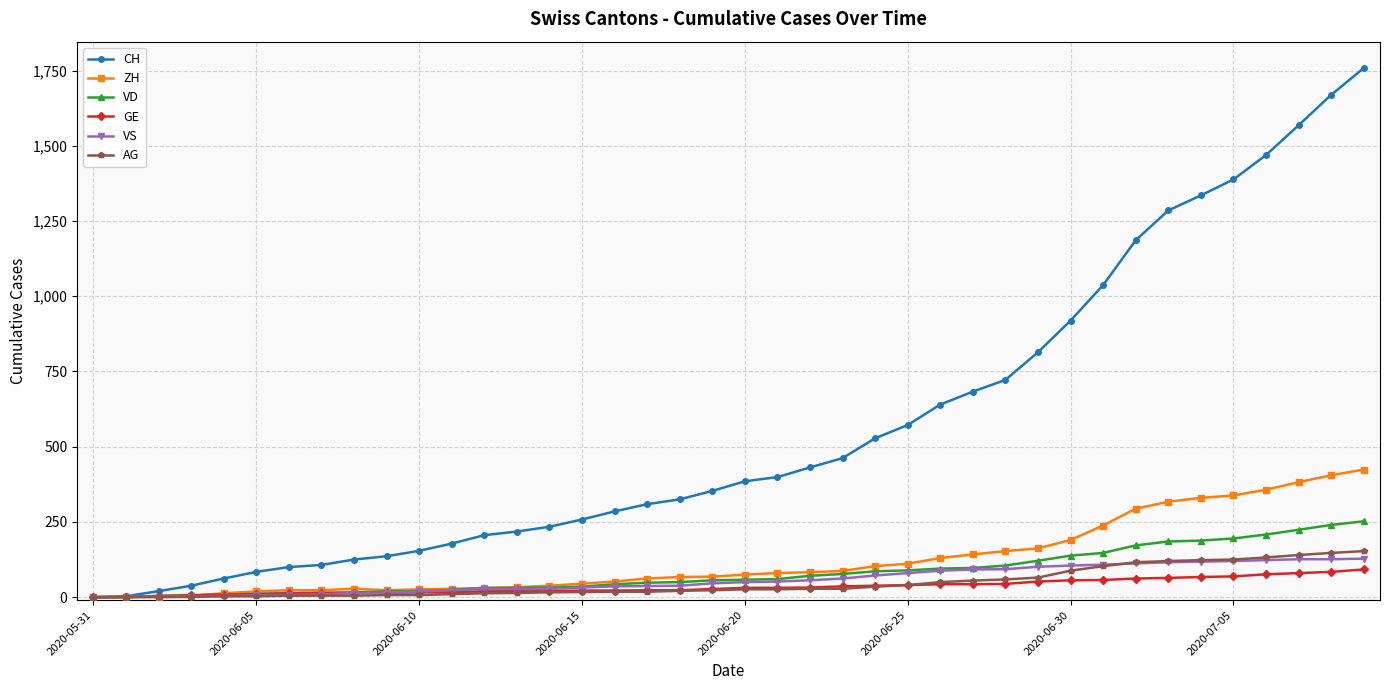

Which series has the widest spread of values?

CH